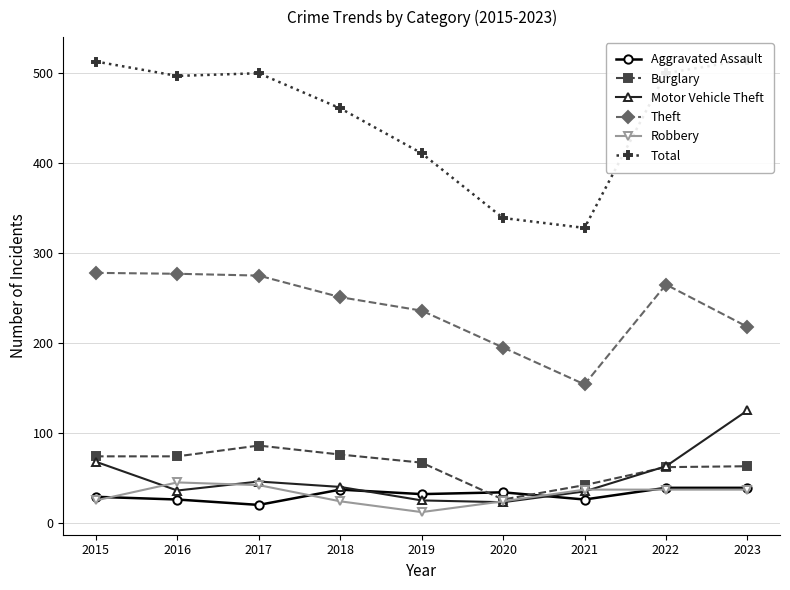

At which category does the chart reach its minimum across all series?

2019